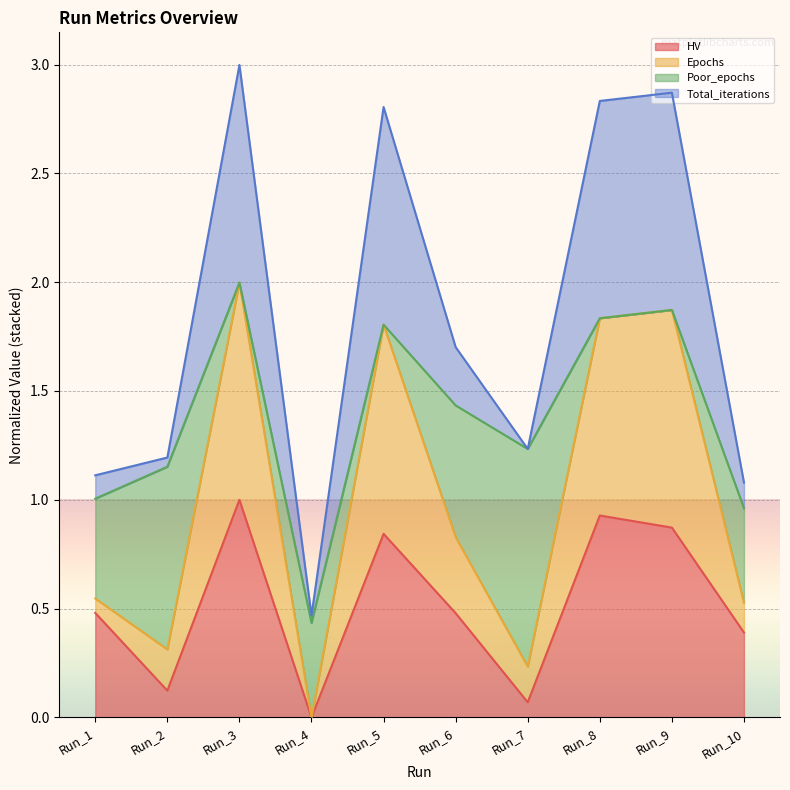

Which category has the lowest value in the HV series?

Run_4